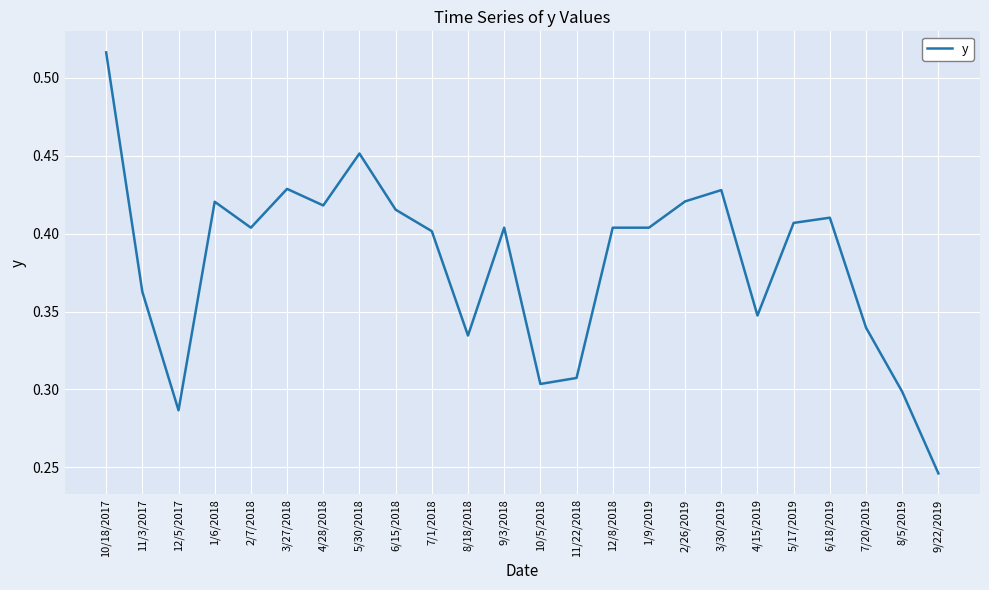

Does the chart have visible grid lines?

Yes